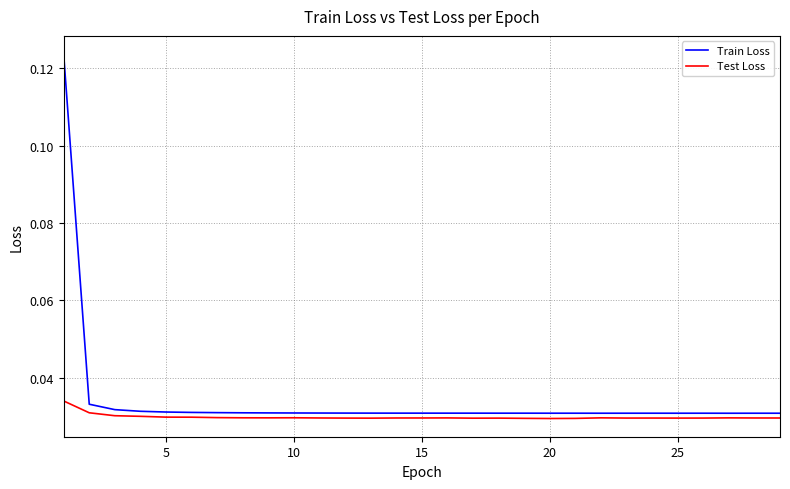

True or false: Train Loss and Test Loss cross at least once.

False